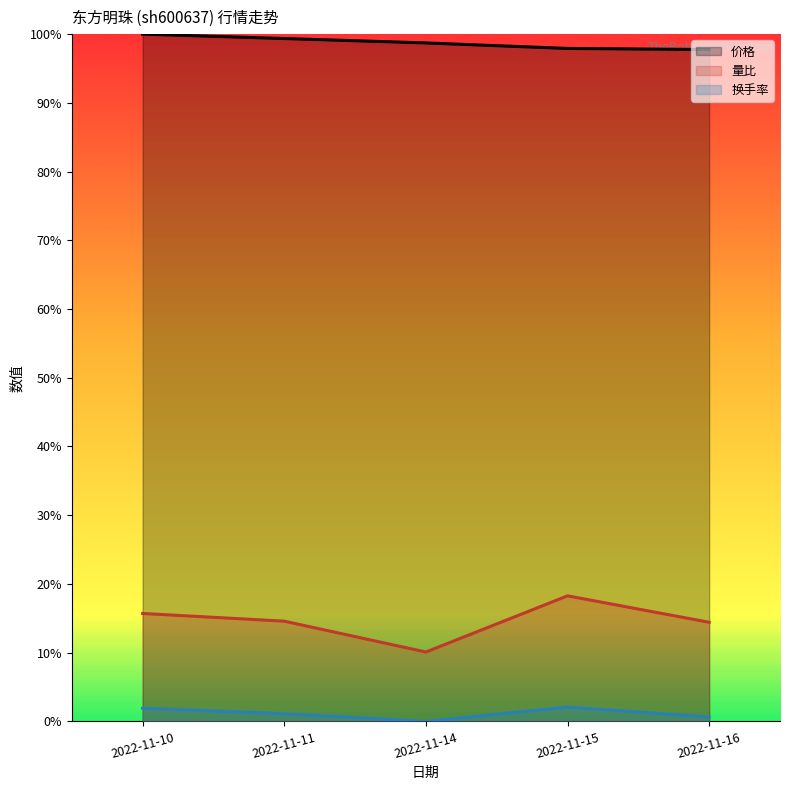

At how many categories does at least one series exceed 0?

5